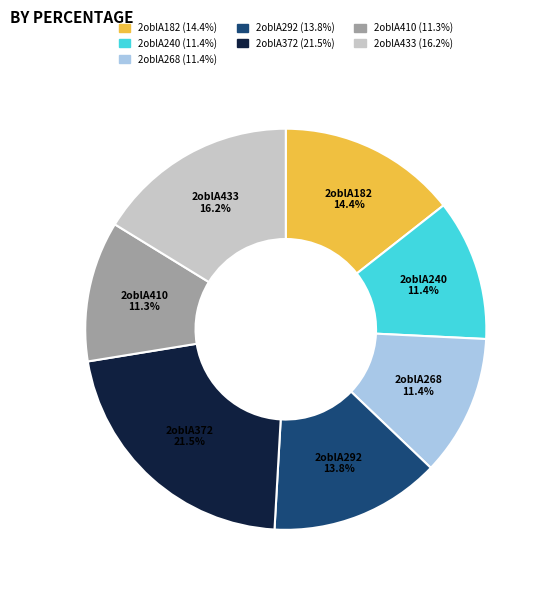

How many segments does this pie chart have?

7